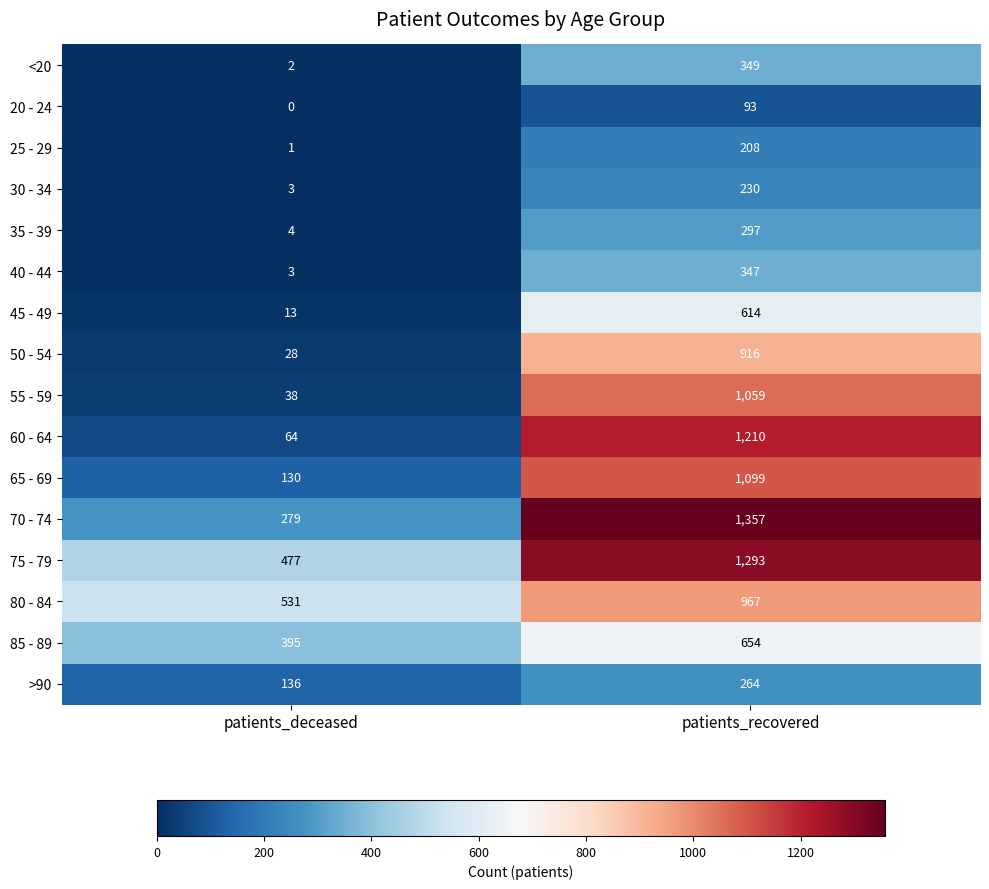

Which series has the largest total across all categories?

75 - 79